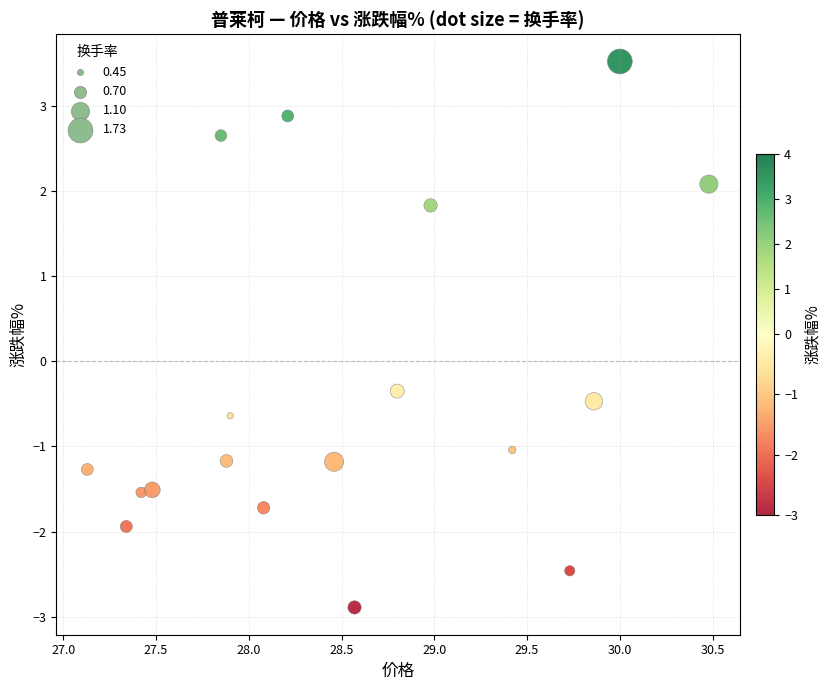

What is the range of Y values (max minus min)?

6.4